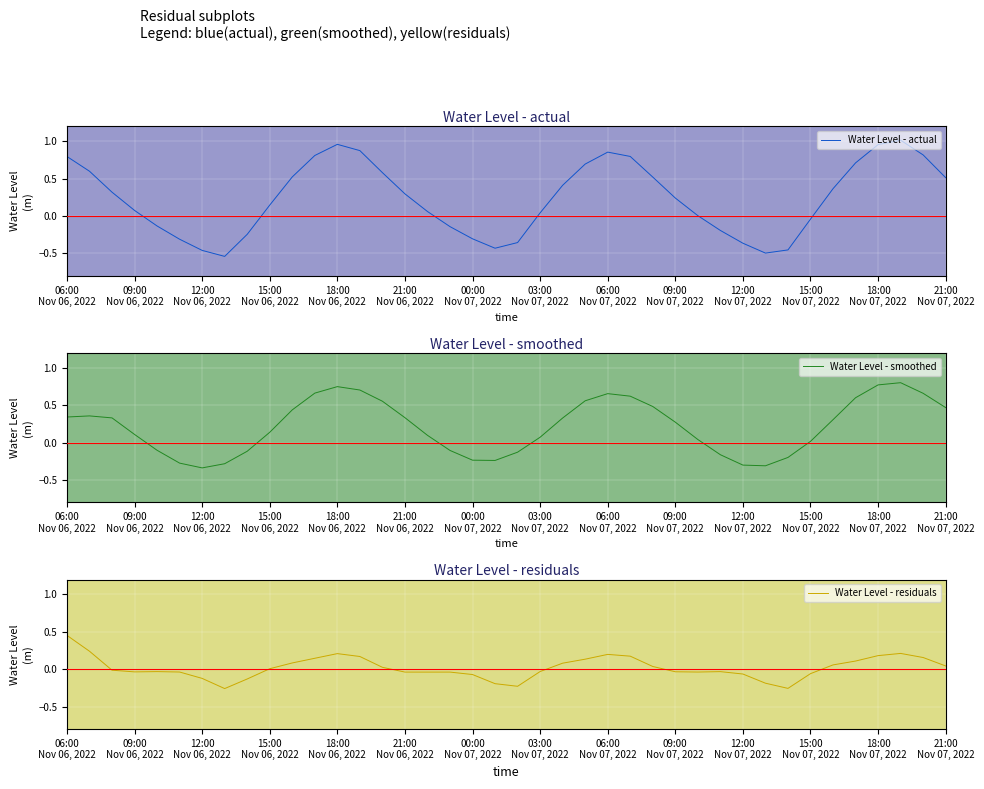

At which label is Water Level - residuals closest to 0?

15:00 Nov 06, 2022